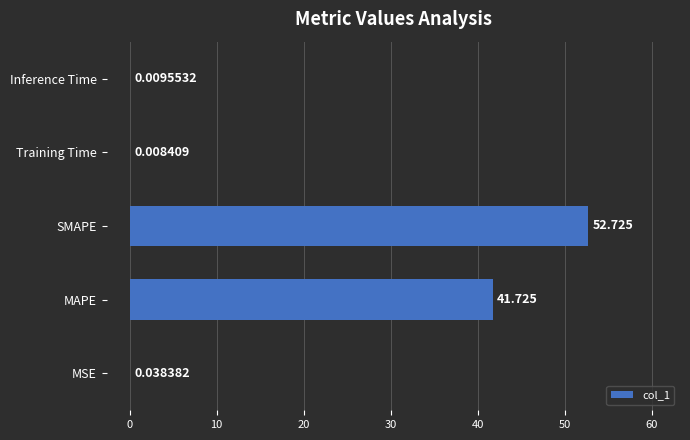

At which category does the chart reach its peak across all series?

SMAPE